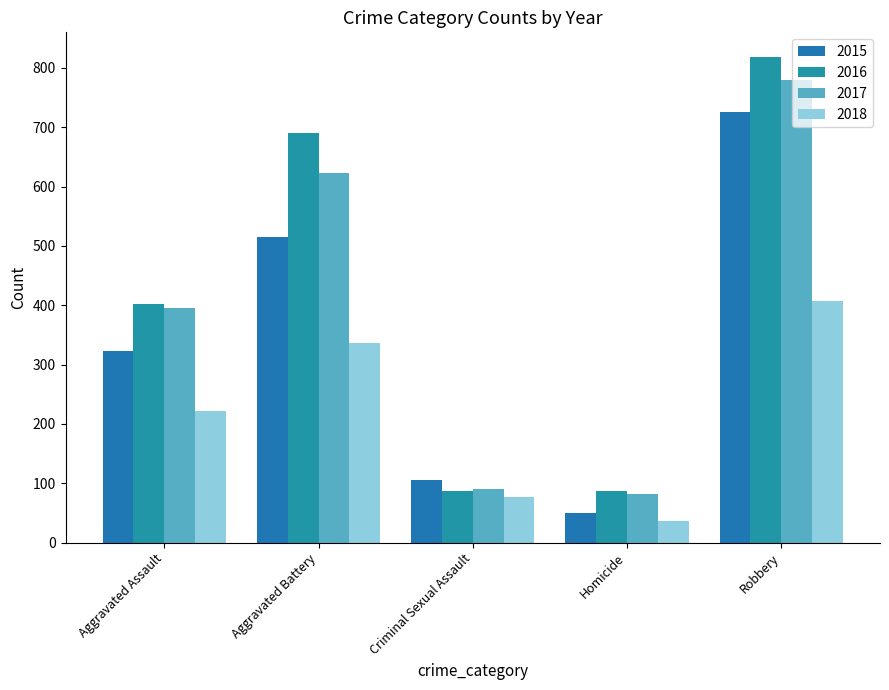

Reading left to right, transcribe all the data shown in this chart.

2015: Aggravated Assault=323	Aggravated Battery=515	Criminal Sexual Assault=105	Homicide=50	Robbery=726
2016: Aggravated Assault=402	Aggravated Battery=691	Criminal Sexual Assault=87	Homicide=87	Robbery=819
2017: Aggravated Assault=396	Aggravated Battery=623	Criminal Sexual Assault=90	Homicide=82	Robbery=780
2018: Aggravated Assault=221	Aggravated Battery=337	Criminal Sexual Assault=77	Homicide=36	Robbery=407